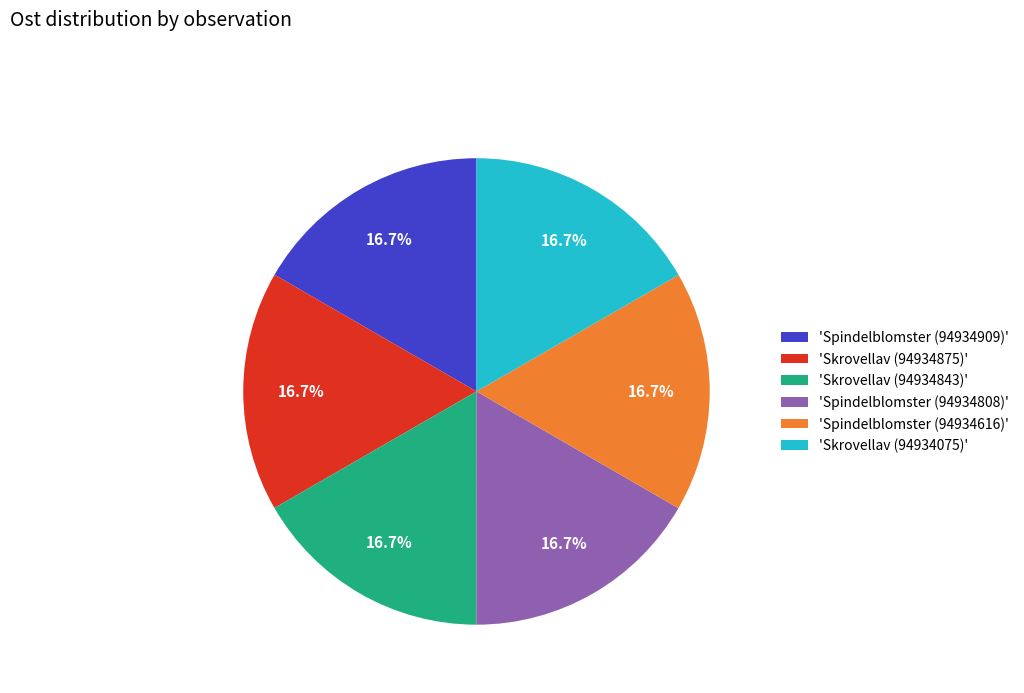

How many slices are in this pie chart?

6